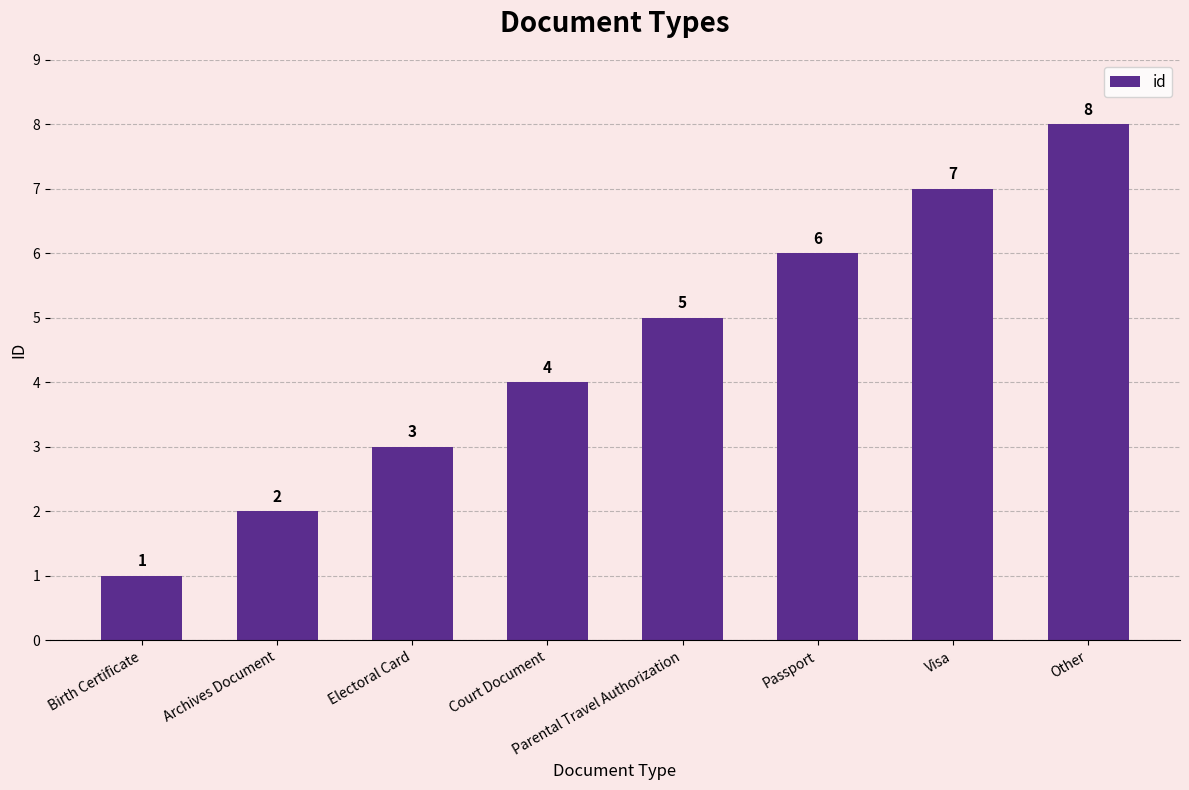

What is the difference between the maximum and minimum values?

7